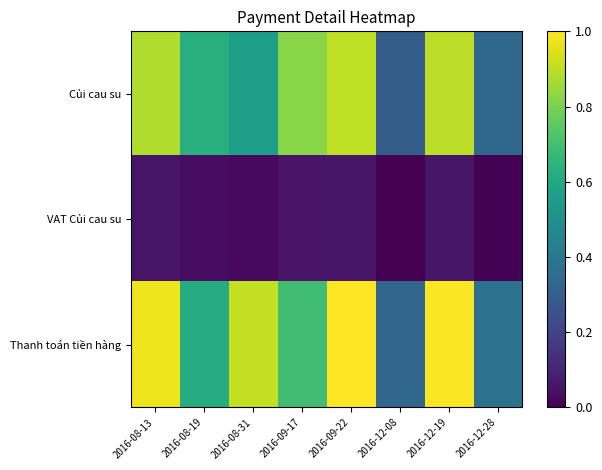

Between 2016-09-17 and 2016-12-19, which series saw the biggest shift?

Thanh toán tiền hàng